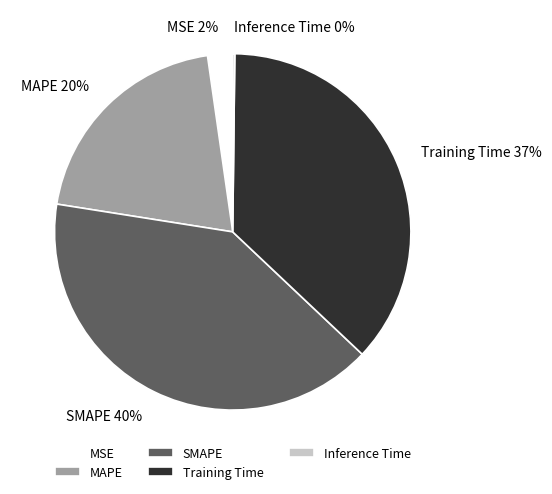

Is MAPE the majority of the pie?

No